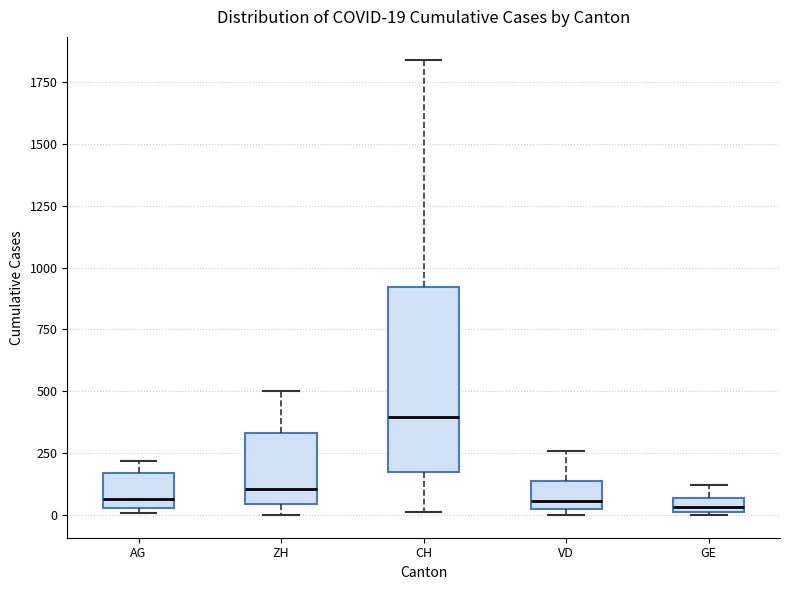

Comparing the boxes themselves (not the whiskers), which one is the tallest?

CH